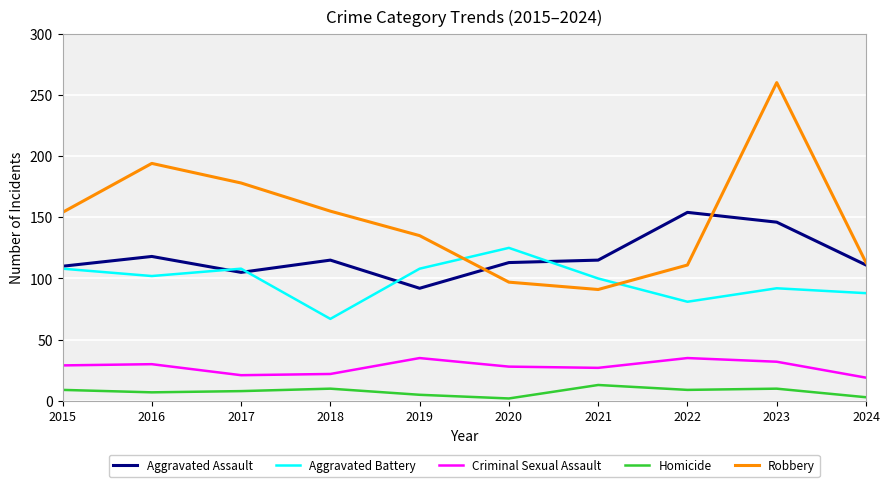

True or false: Homicide and Aggravated Battery cross at least once.

False